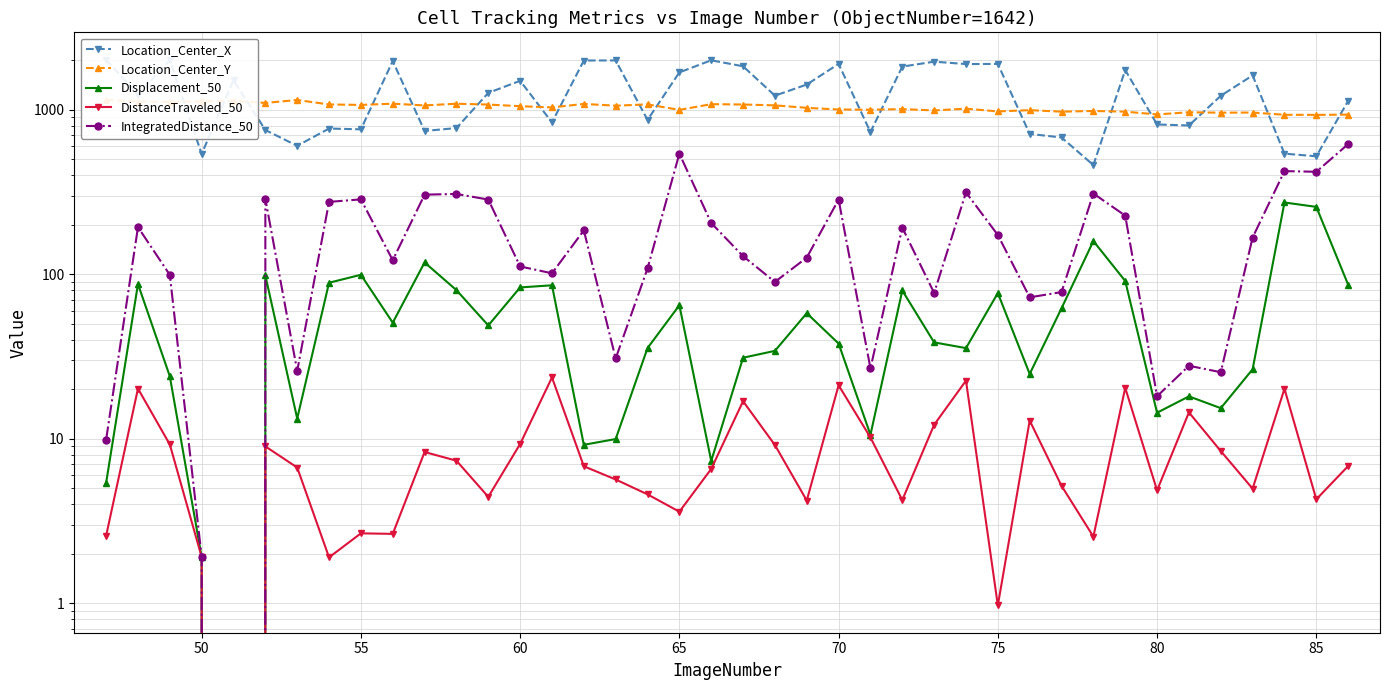

True or false: Location_Center_Y and Location_Center_X intersect in this chart.

True